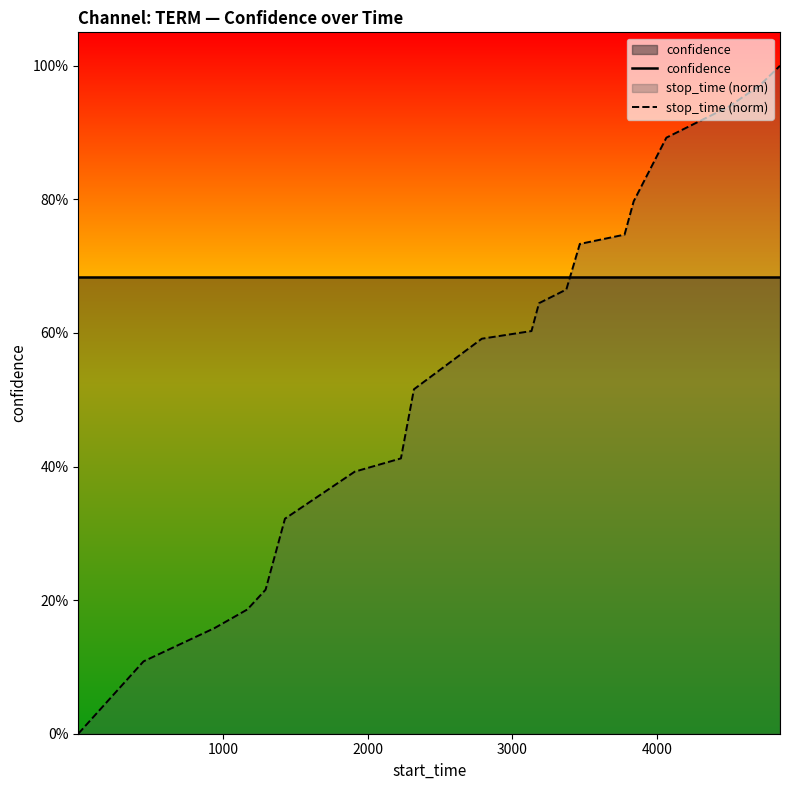

Does the chart display data point markers on the line(s)?

No